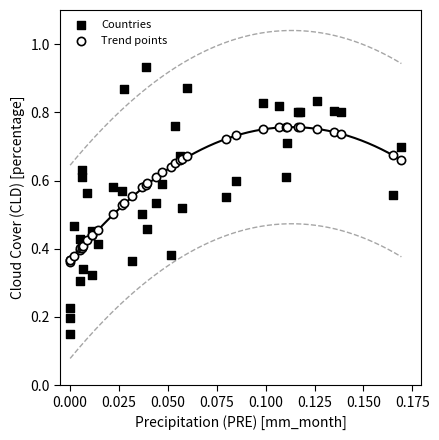

Which series contains the lowest Y value?

Countries